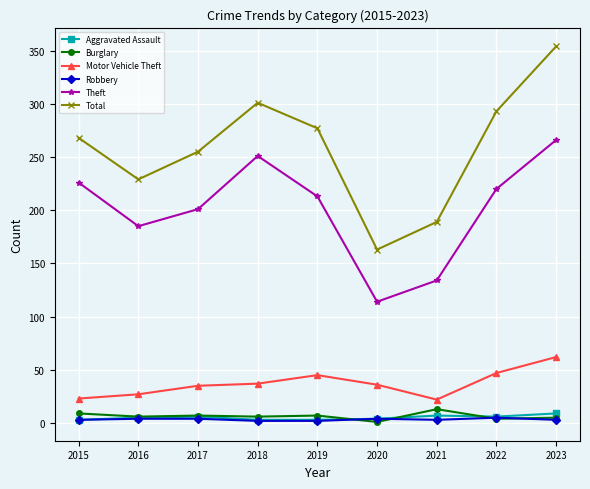

True or false: Theft and Total cross at least once.

False